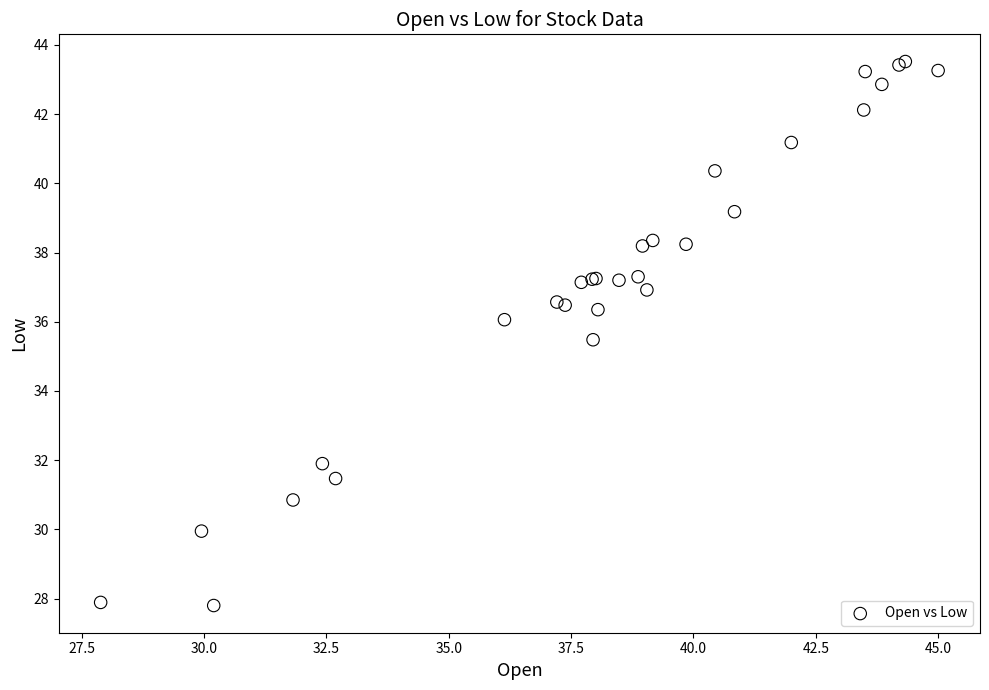

What Y value in the scatter plot is closest to 35?

35.5